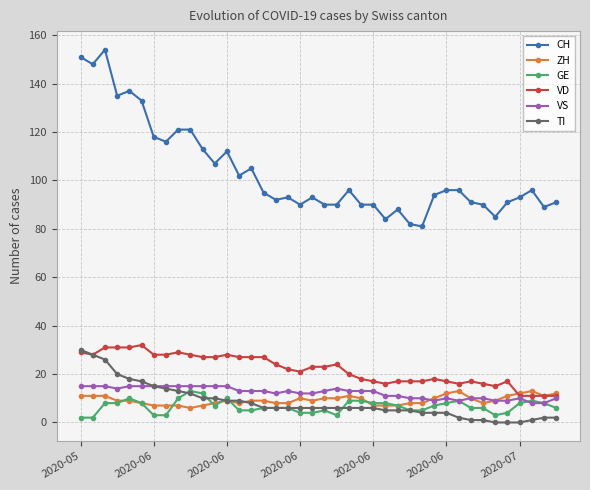

True or false: CH and ZH intersect in this chart.

False